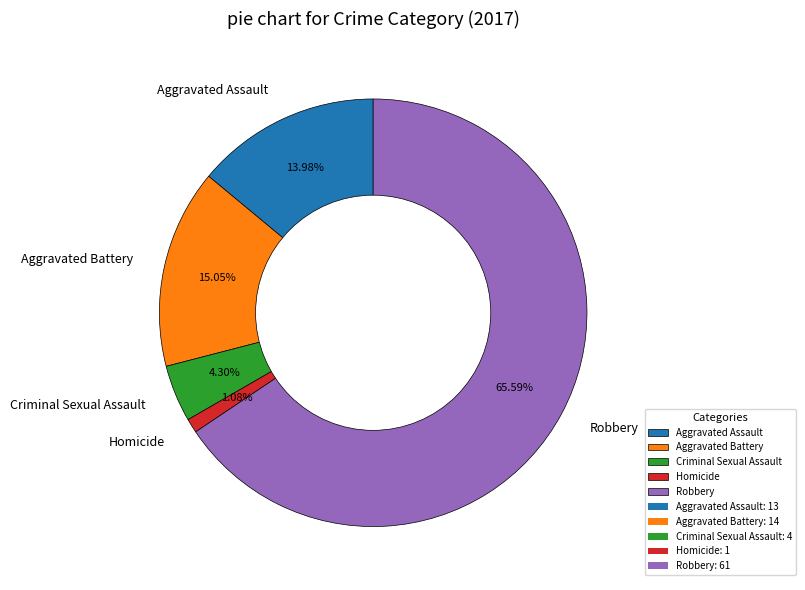

True or false: Aggravated Assault accounts for 14% of the total.

True